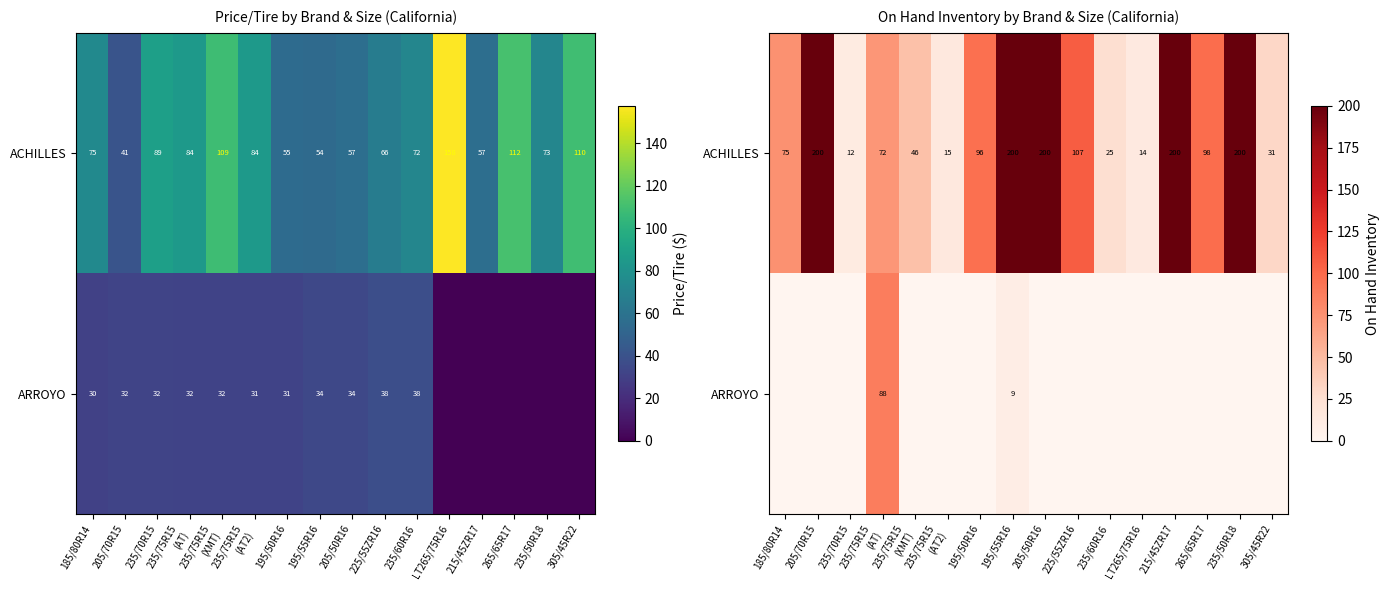

At how many categories does at least one series exceed 147?

5